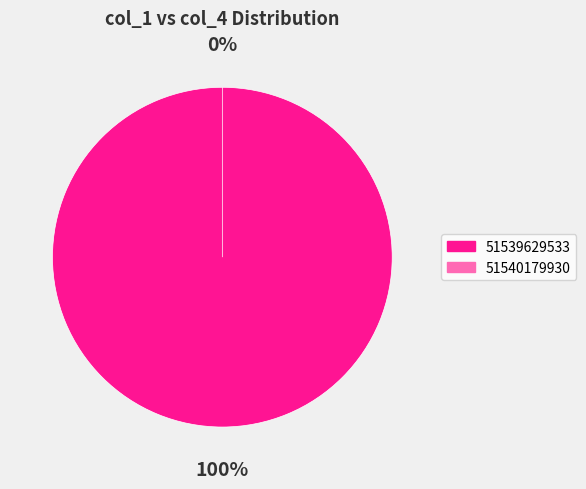

What percentage is the 51539629533 slice, to the nearest percent?

100%